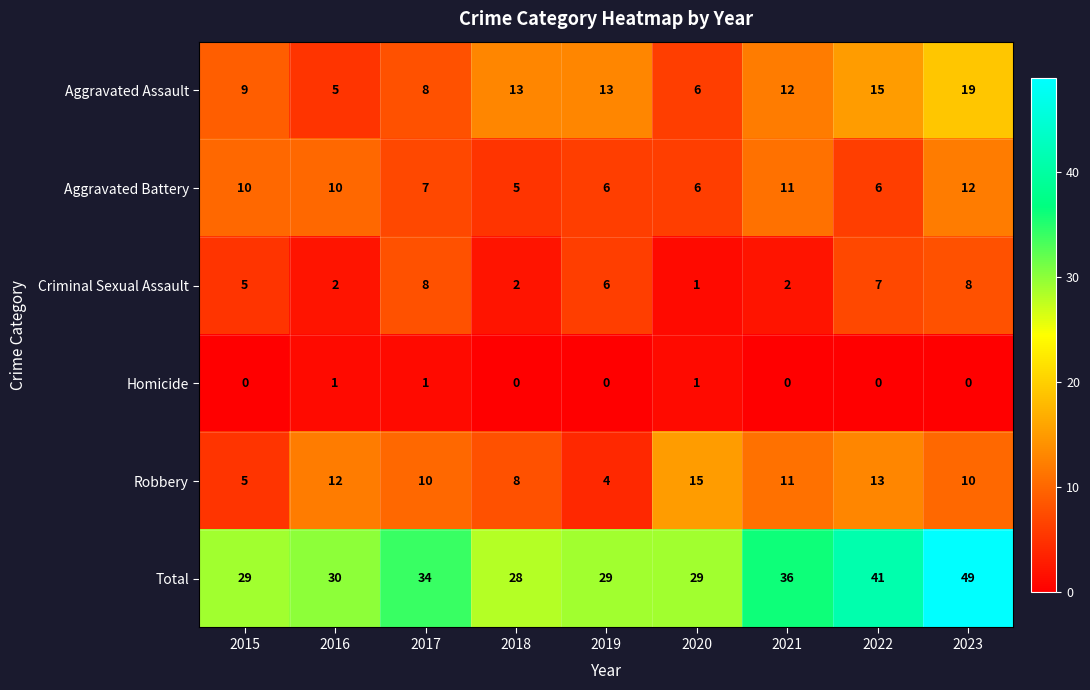

How many distinct data groups are displayed?

6